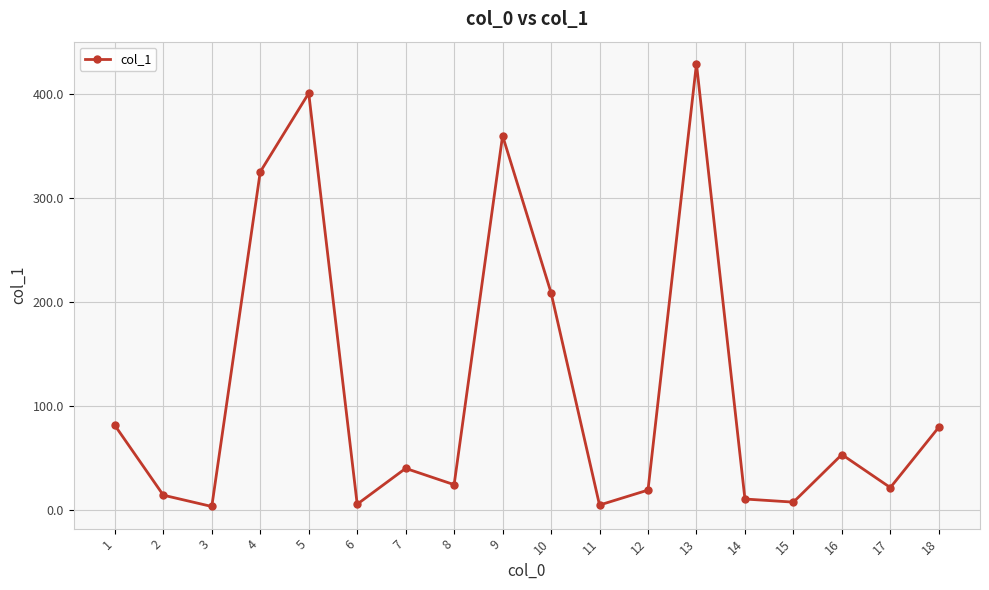

What is the ratio of the value at 1 to the value at 7?

2.0